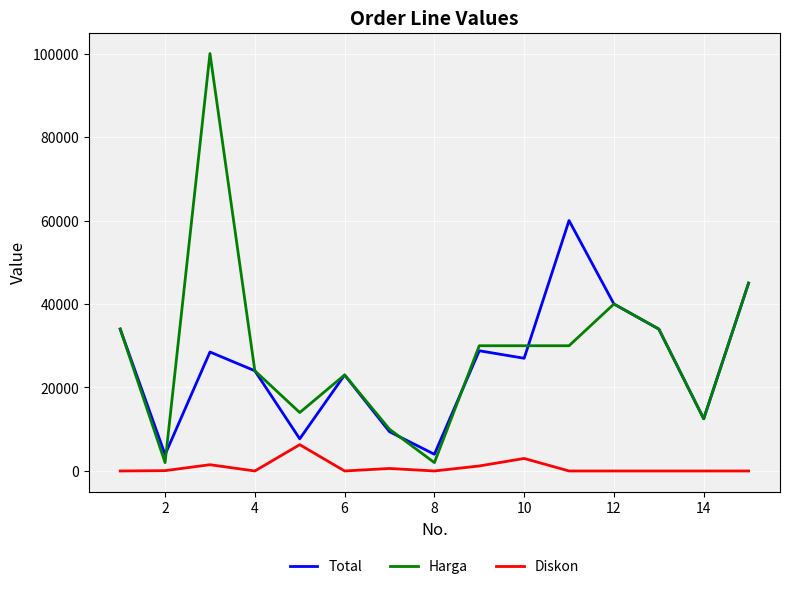

Does the chart display data point markers on the line(s)?

No